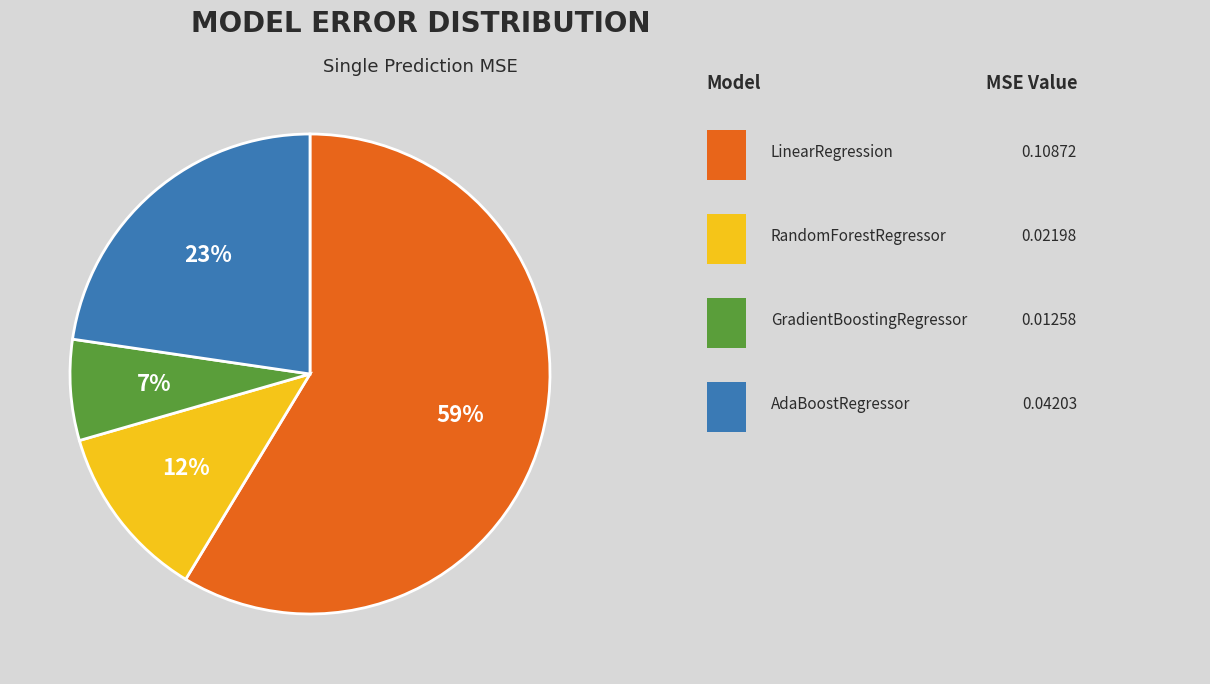

Is there any slice that represents more than half of the pie?

Yes